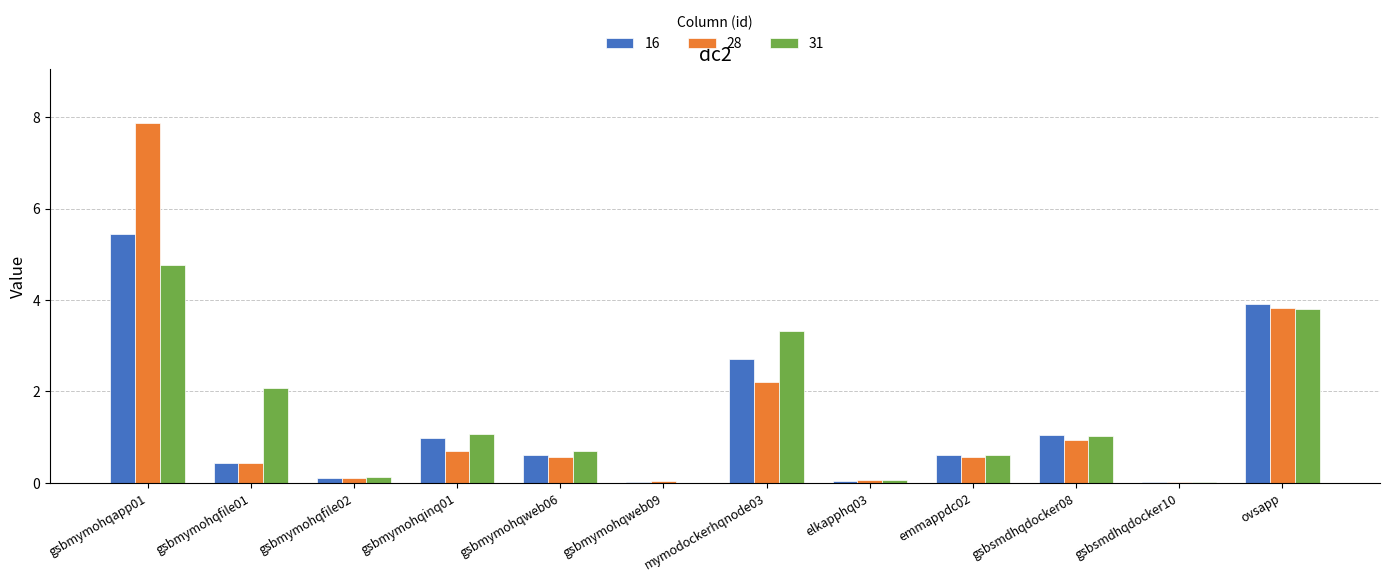

The 16 series shows 2.7 at mymodockerhqnode03. True or false?

True